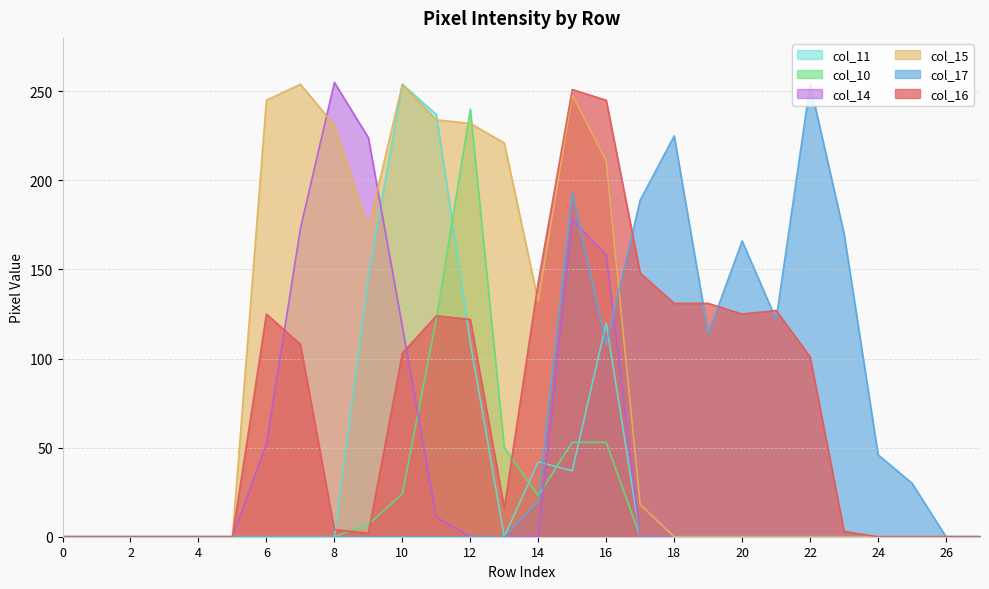

How many values in the col_10 series exceed 0?

8